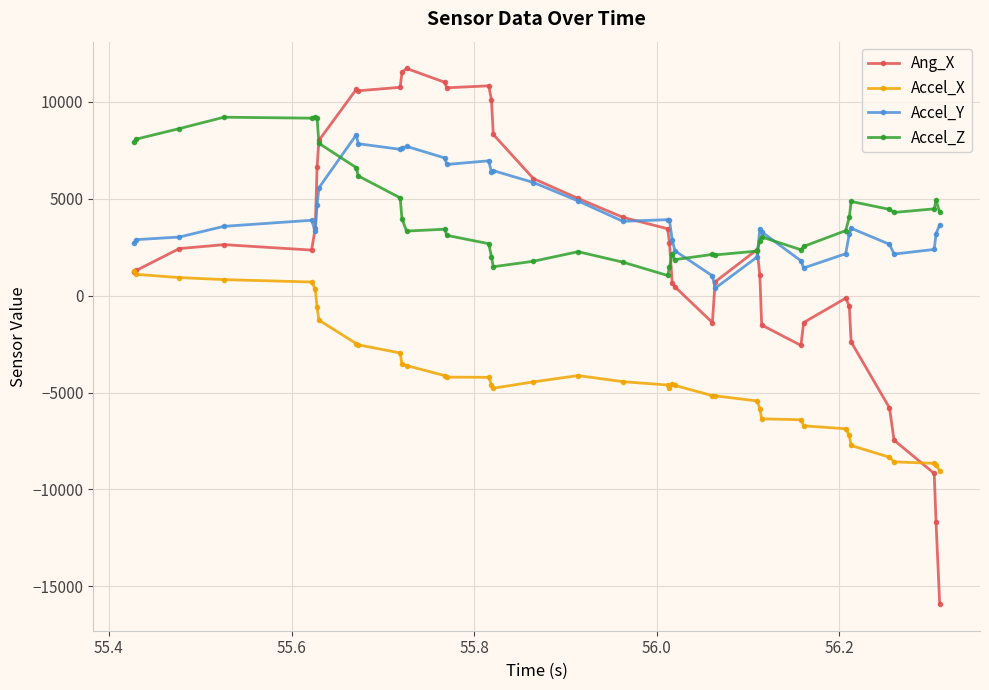

Rank the series by their maximum value, from lowest to highest.

Accel_X, Accel_Y, Accel_Z, Ang_X